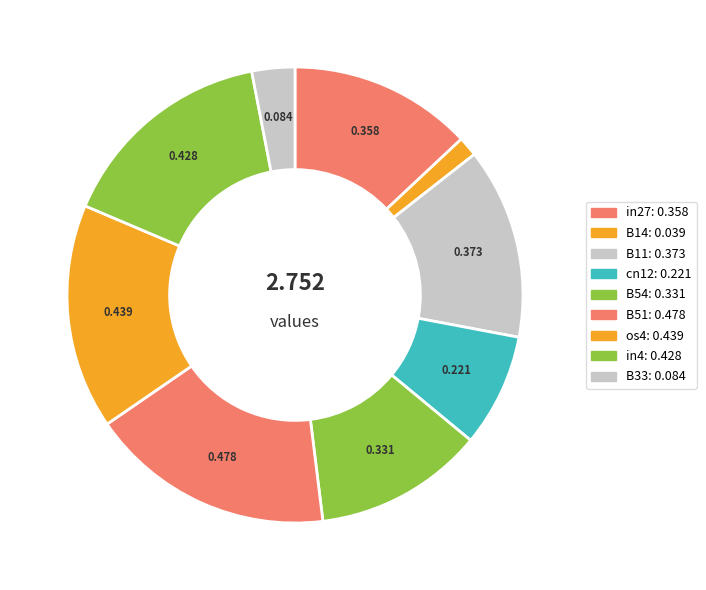

How many segments does this pie chart have?

9